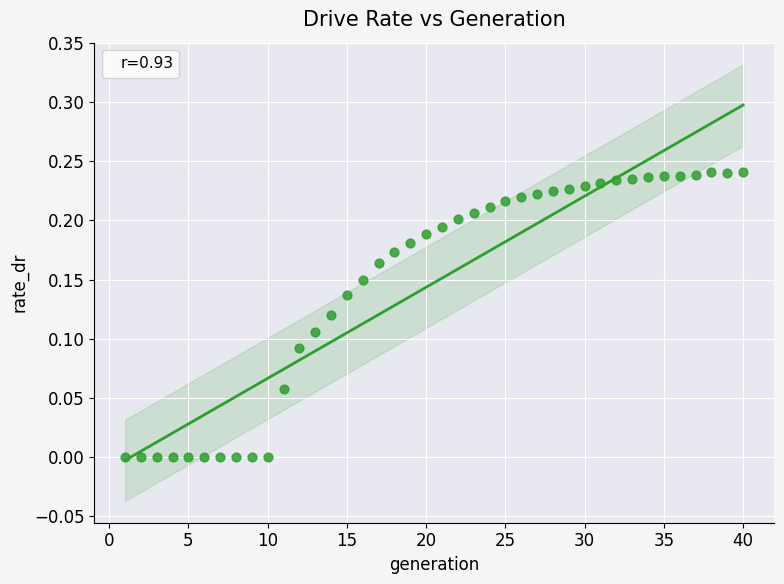

What is the range of X values (max minus min)?

39.0